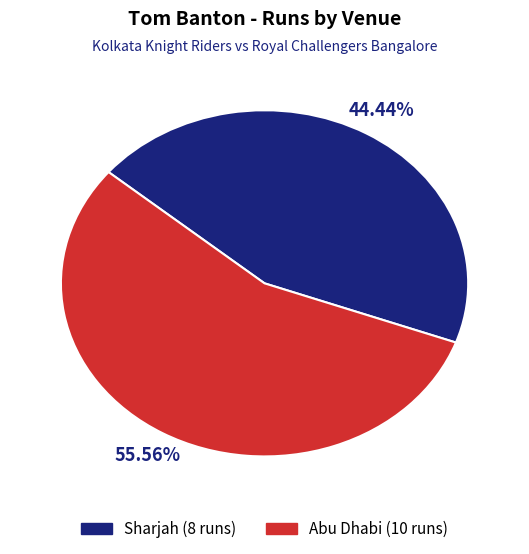

To the nearest percent, what is the difference between the Sharjah and Abu Dhabi slice percentages?

11%